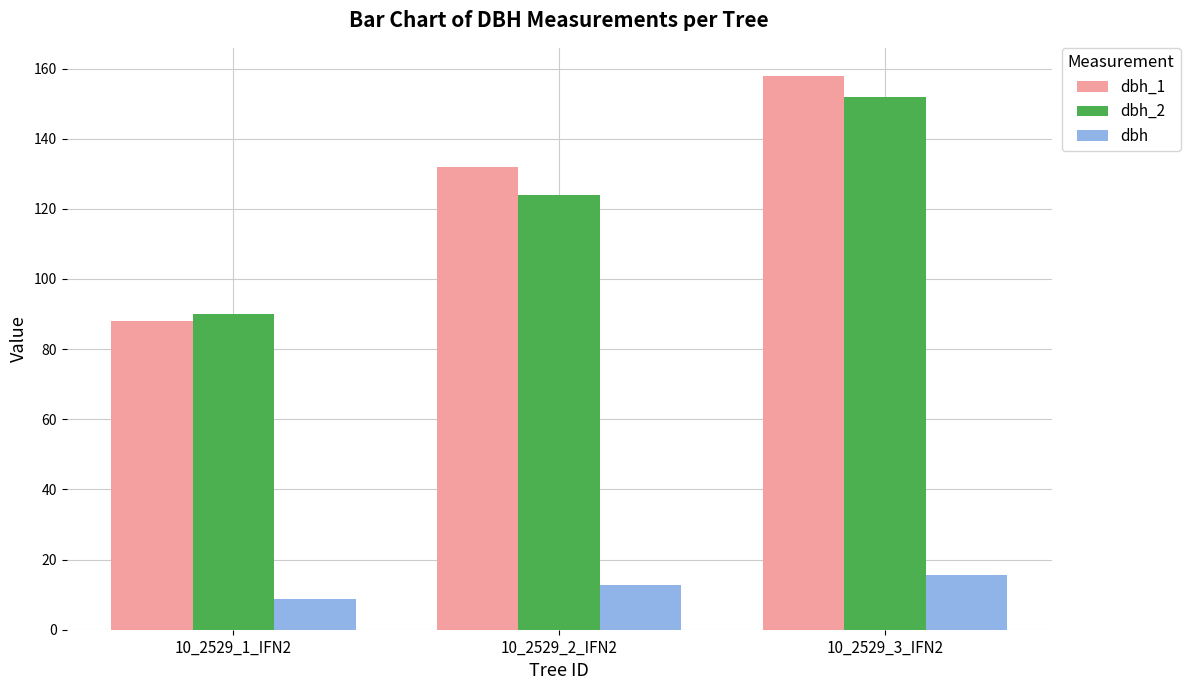

What is the greatest value displayed?

158.0